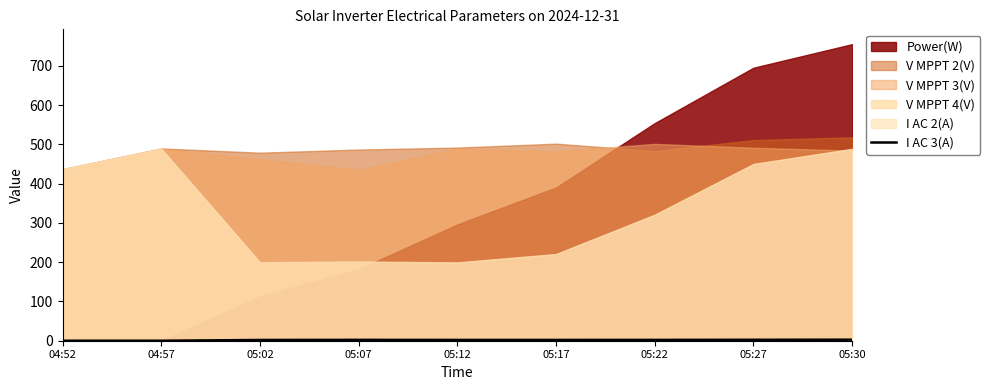

The value at 05:27 is 3.4. True or false?

False